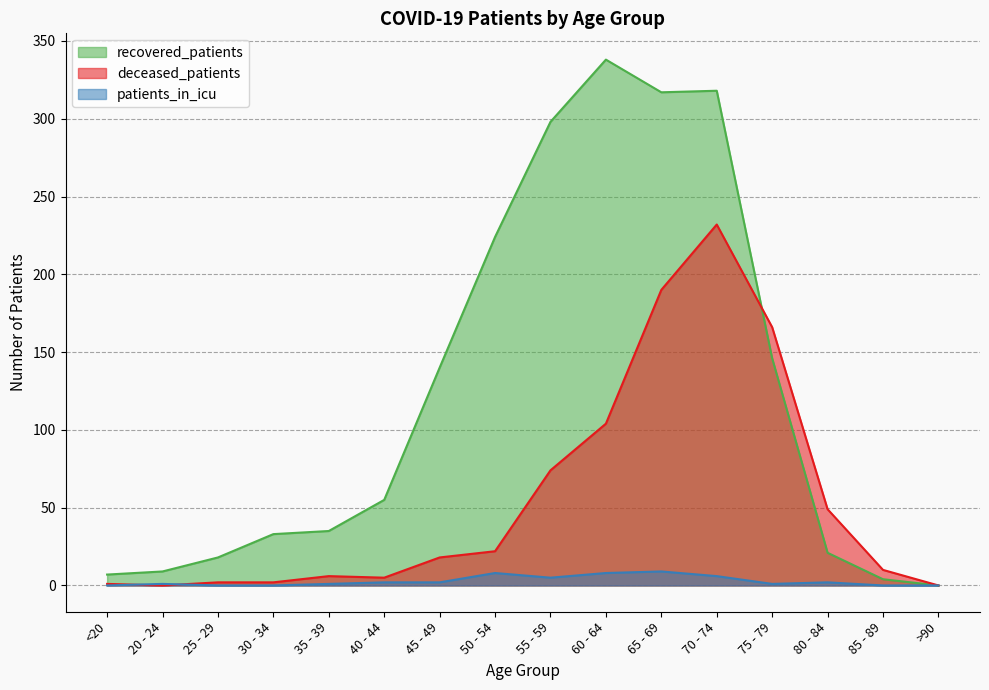

Which series has the largest total across all categories?

recovered_patients